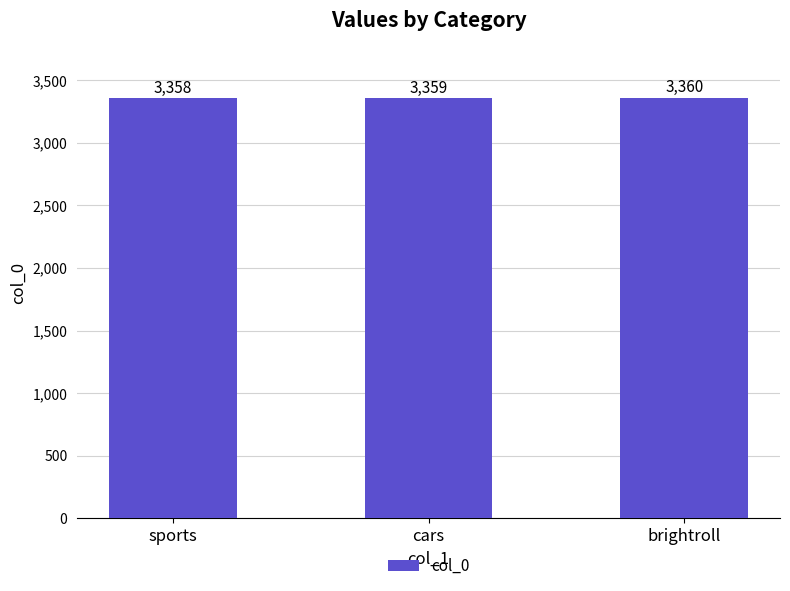

True or false: the data shows 3360 at brightroll.

True